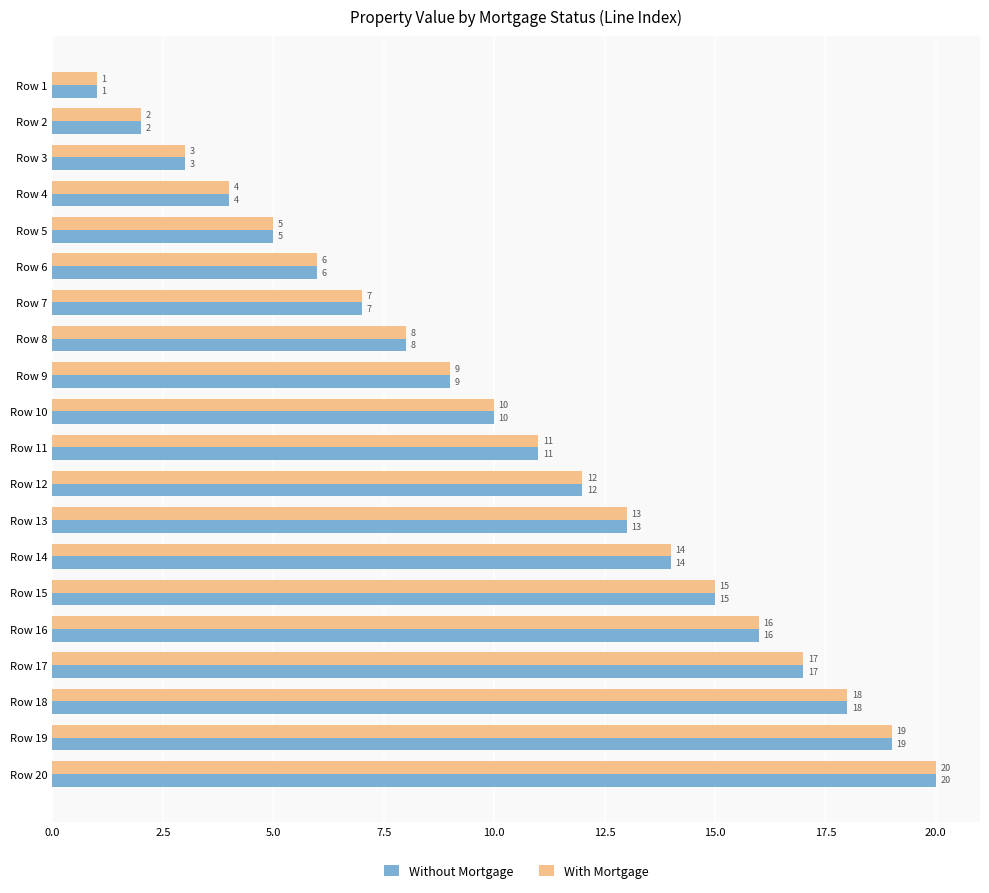

What is the minimum value shown in the chart?

1